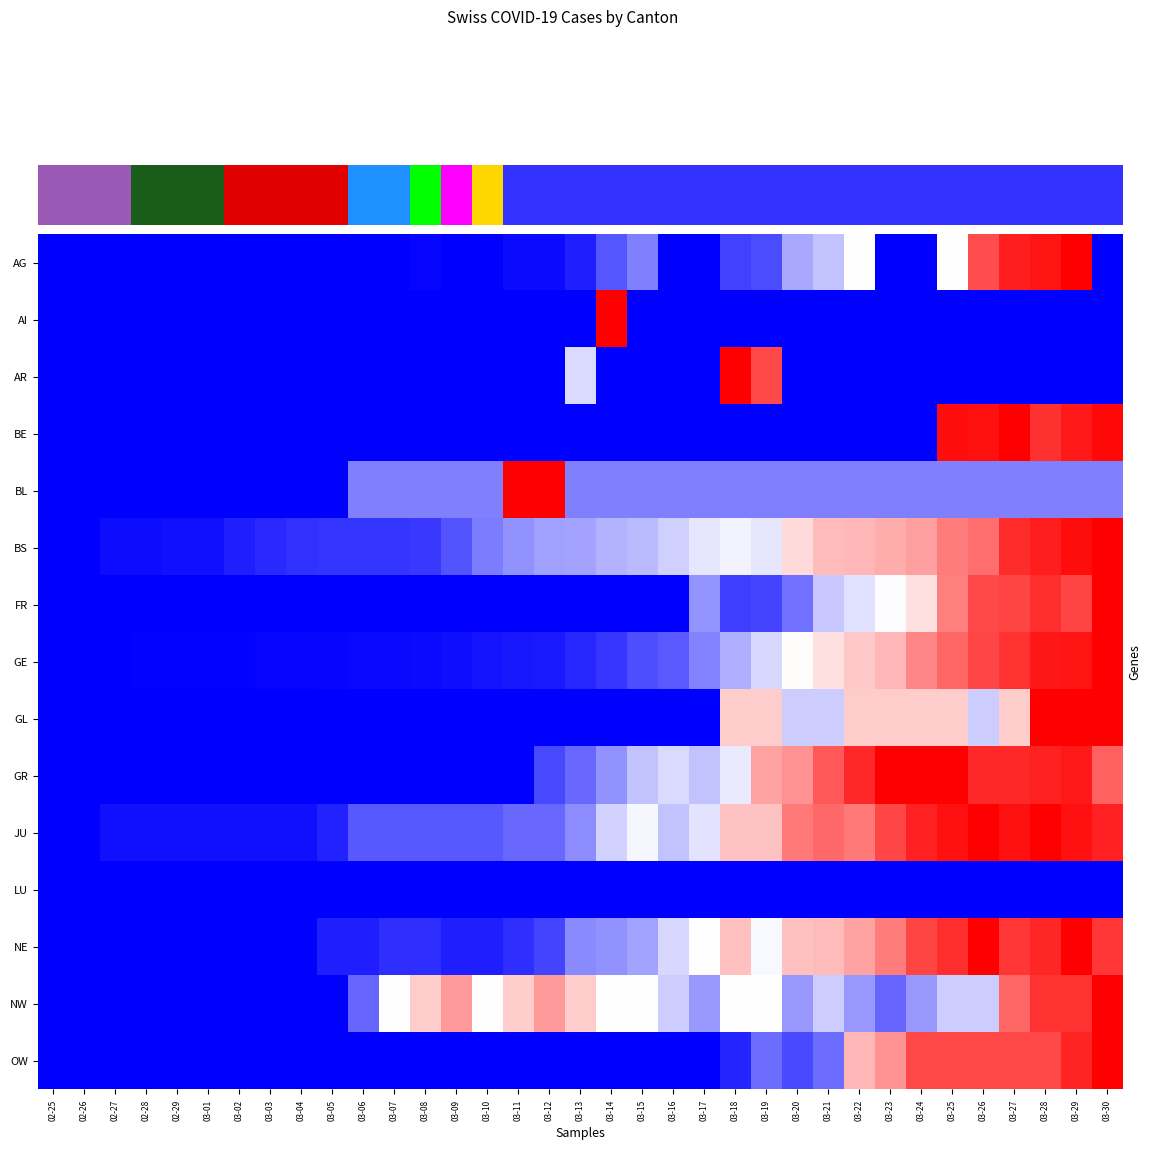

What is the greatest value displayed?

1.0